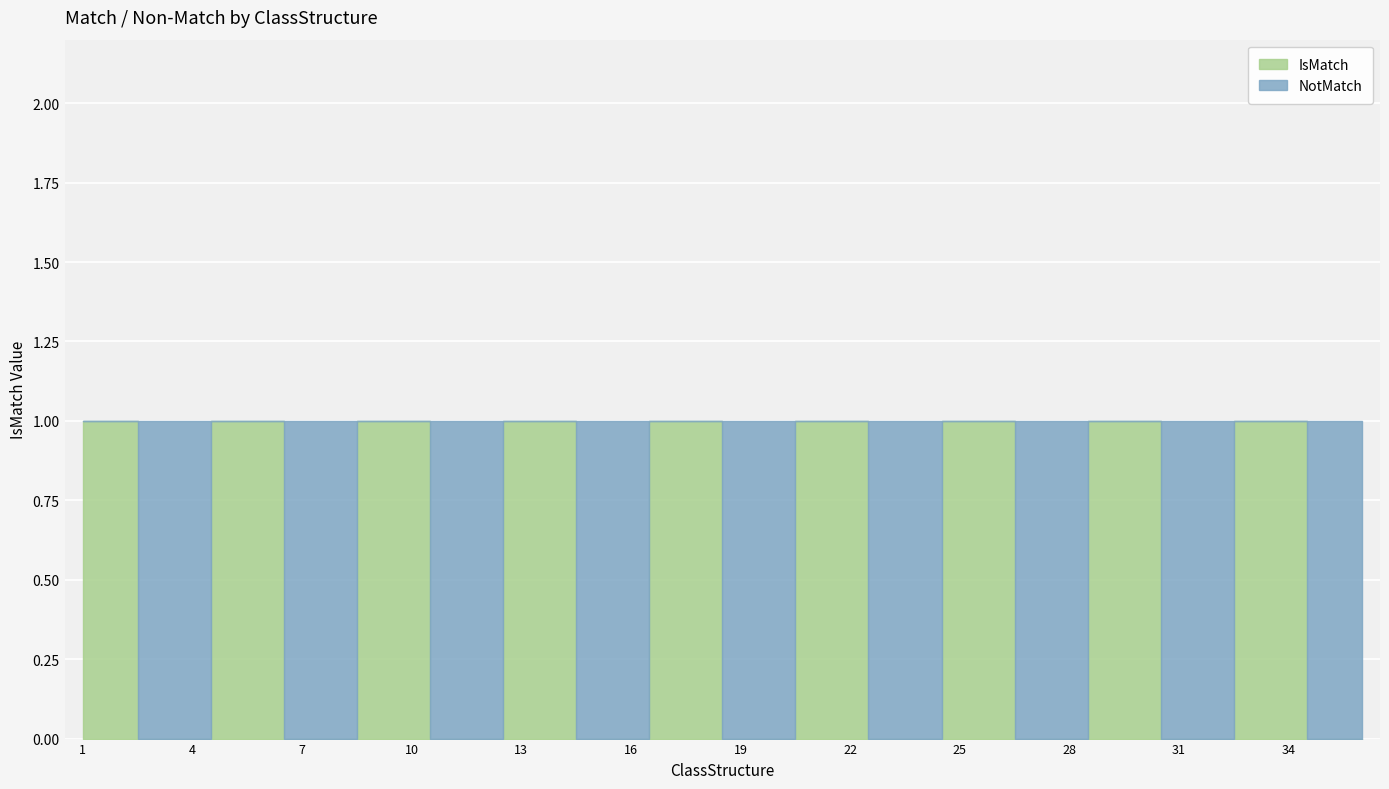

The IsMatch series shows 1 at 10. True or false?

True